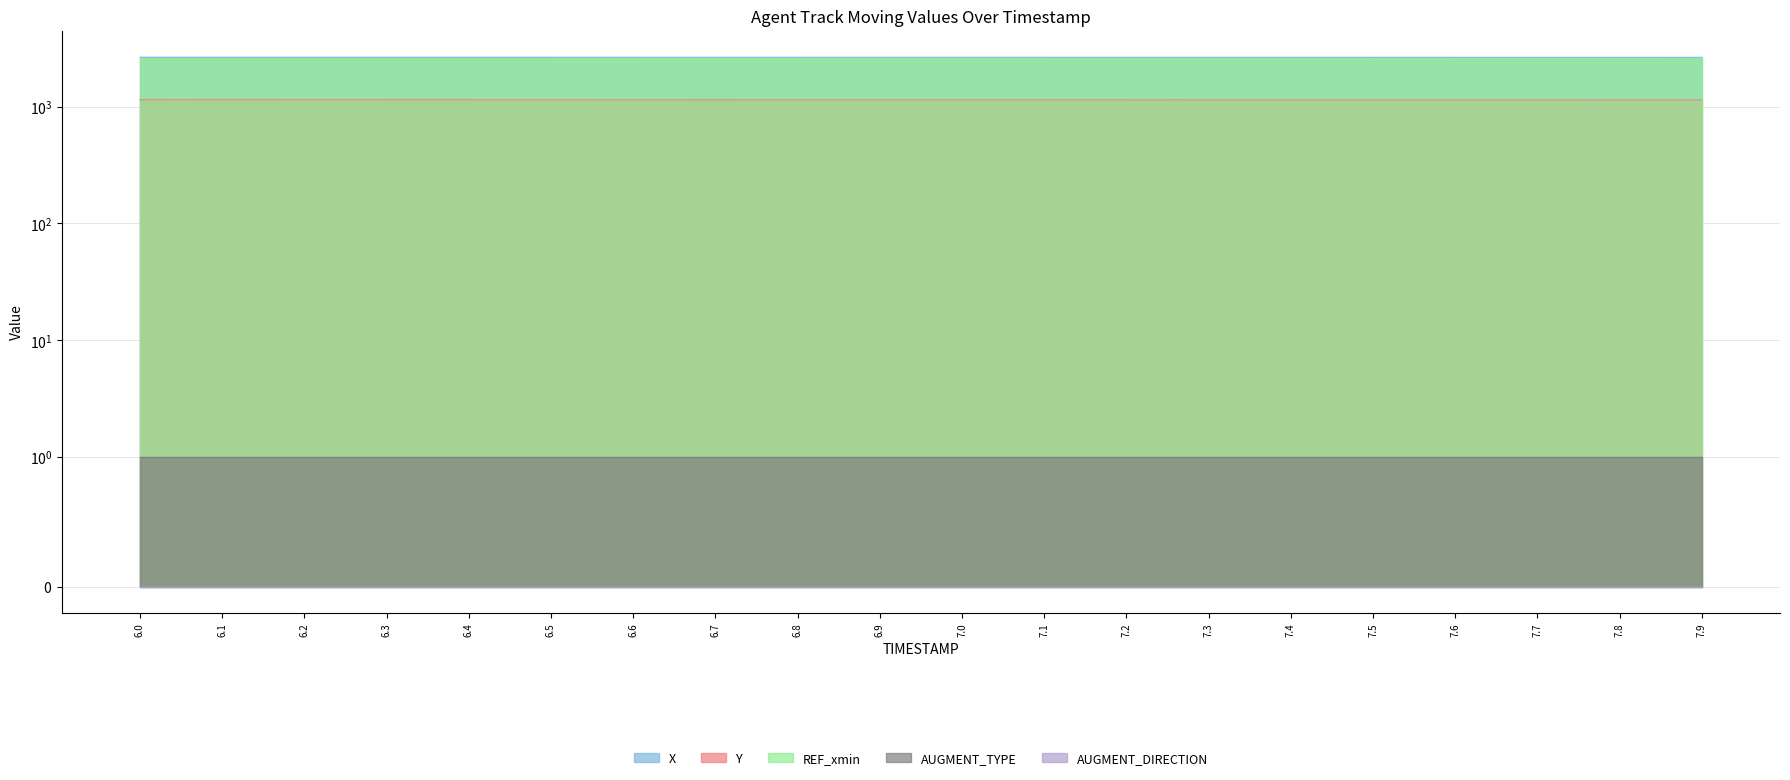

What is the label of the 9th point from the right?

7.1